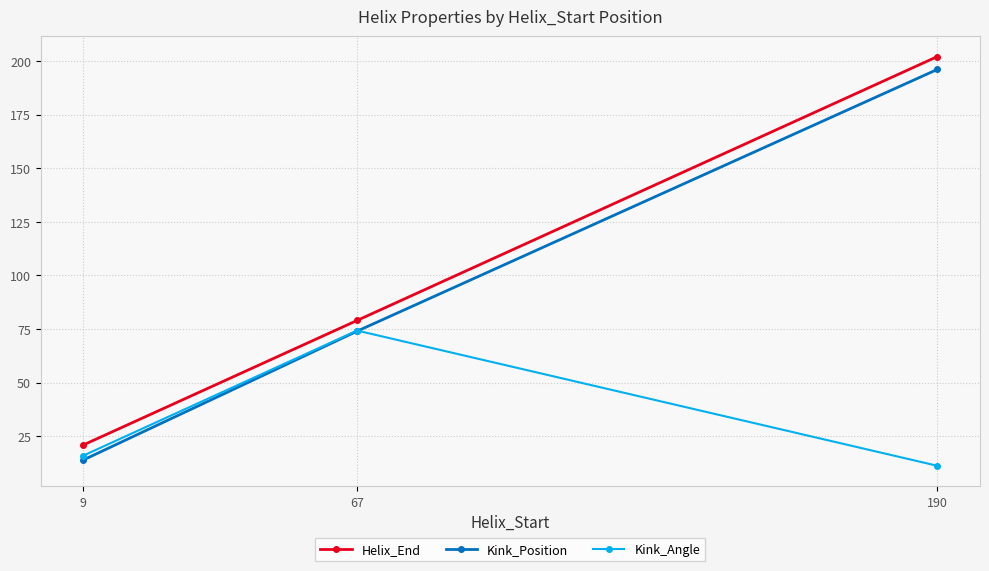

Reading right to left, list all the values displayed in this chart.

Helix_End: 202.0	79.0	21.0
Kink_Position: 196.0	74.0	14.0
Kink_Angle: 11.3	74.3	16.0